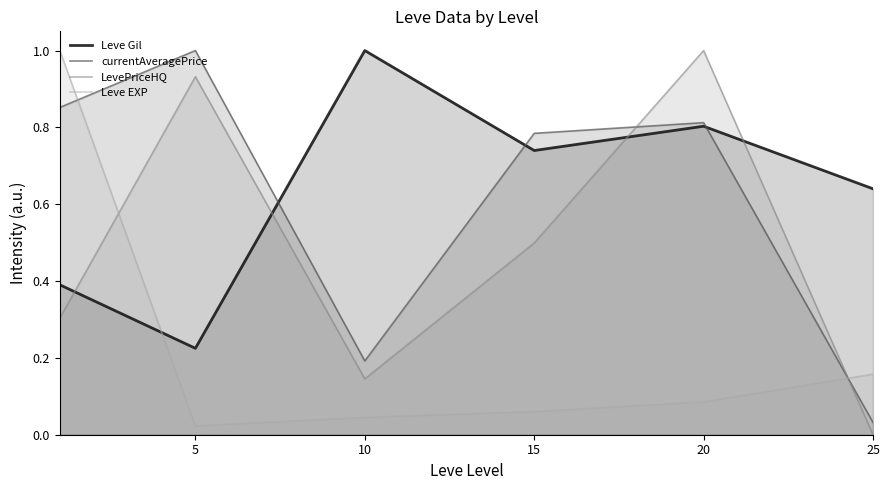

Reading right to left, list all the values displayed in this chart.

Leve Gil: 0.6	0.8	0.7	1.0	0.2	0.4
currentAveragePrice: 0.0	0.8	0.8	0.2	1.0	0.9
LevePriceHQ: 0.0	1.0	0.5	0.1	0.9	0.3
Leve EXP: 0.2	0.1	0.1	0.0	0.0	1.0